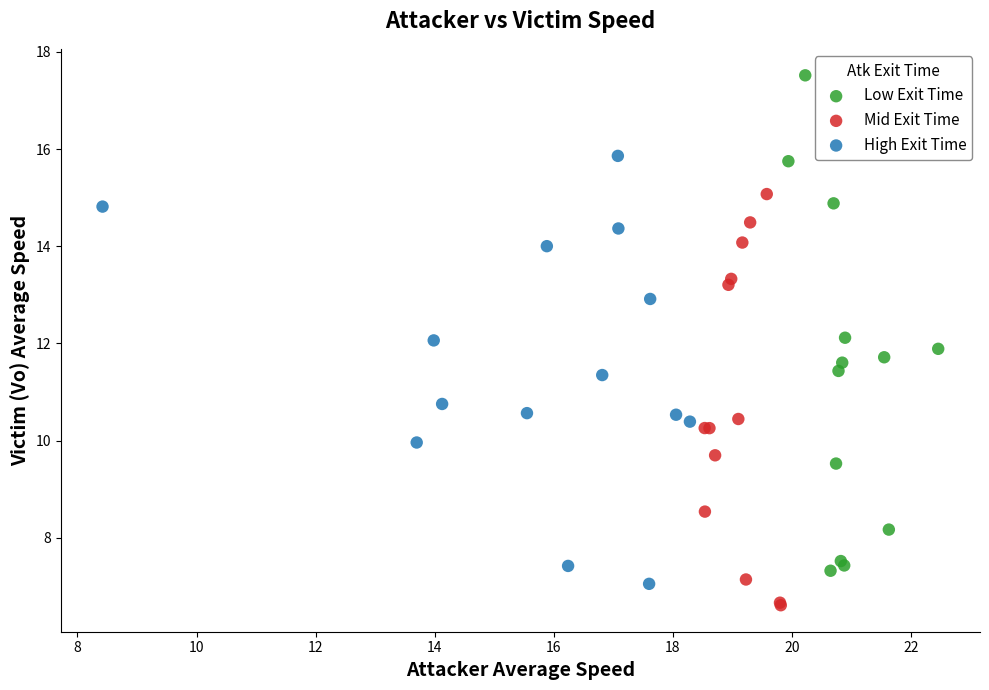

Which series contains the highest Y value?

Low Exit Time